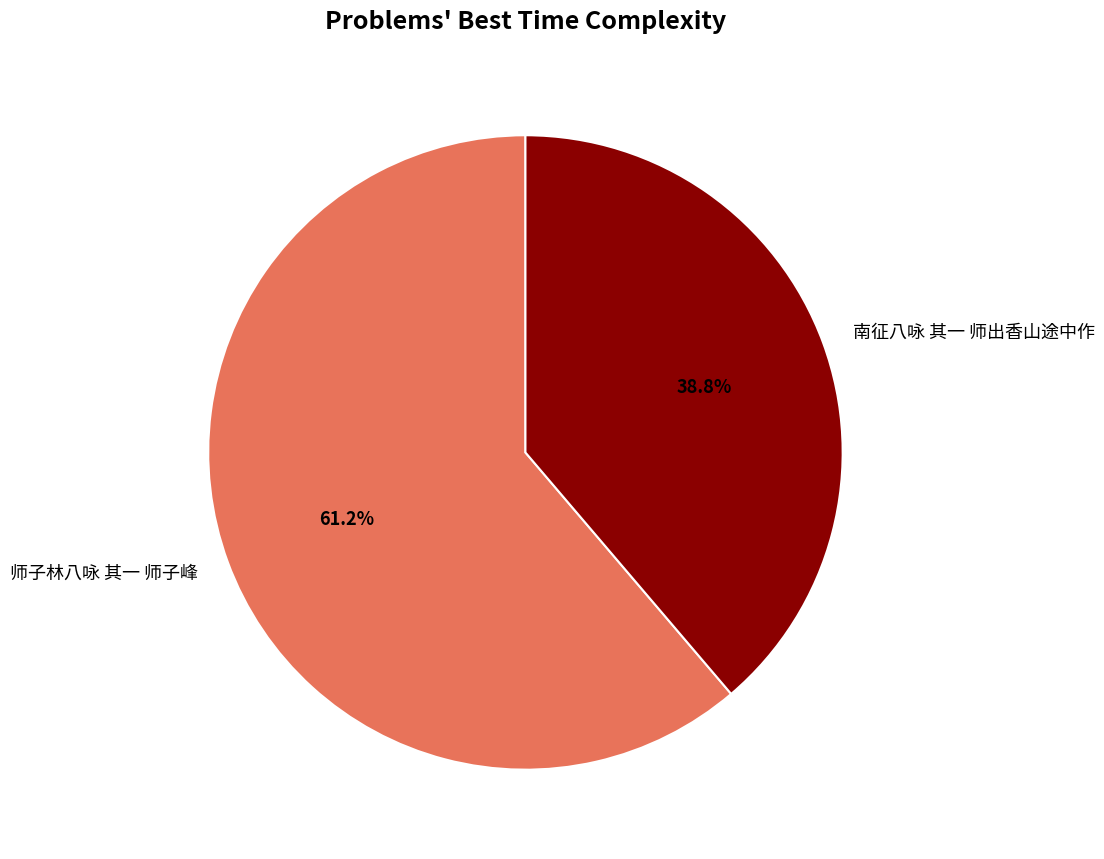

Between 师子林八咏 其一 师子峰 and 南征八咏 其一 师出香山途中作, which is larger?

师子林八咏 其一 师子峰